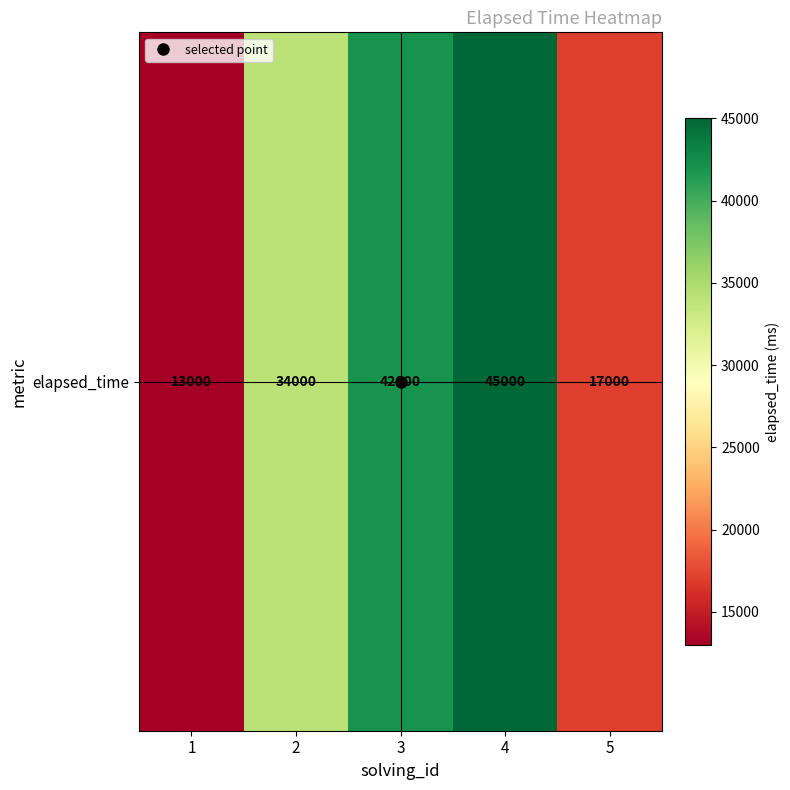

True or false: the data shows 17000 at 5.

True